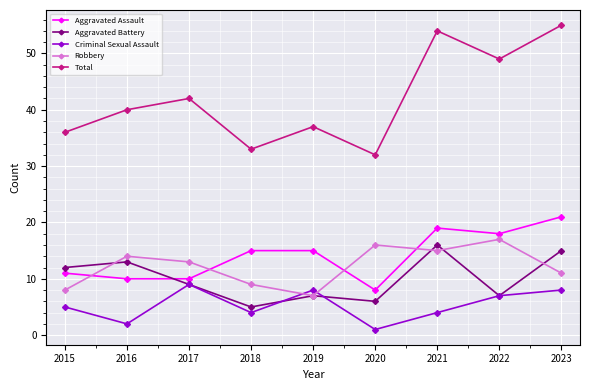

In Aggravated Battery, how many points are higher than both neighbors (excluding endpoints)?

3